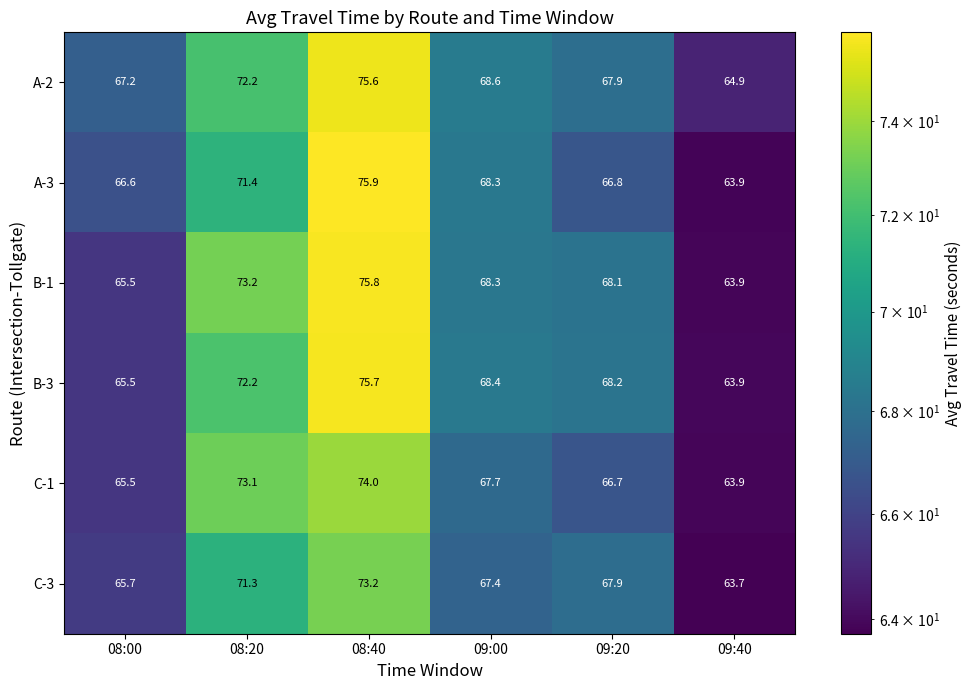

Where does the B-3 series first go above 68?

08:20